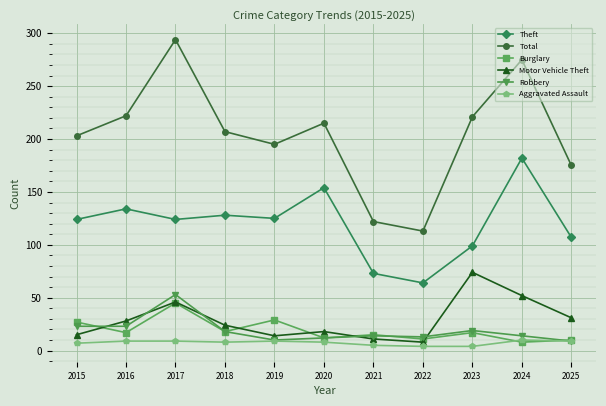

How many lines are shown in the chart?

6